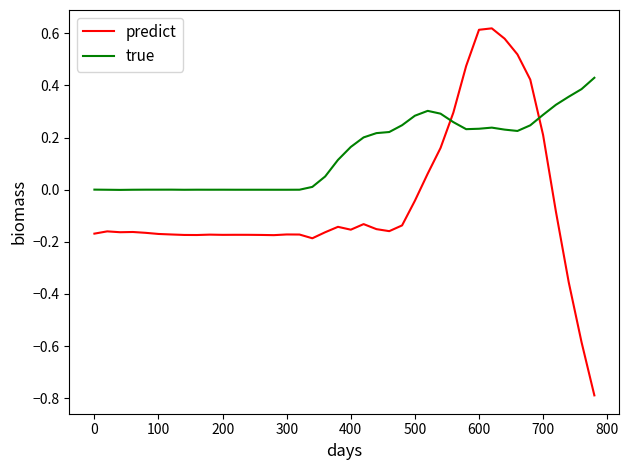

Which series ends up on top after the final intersection of predict and true?

true